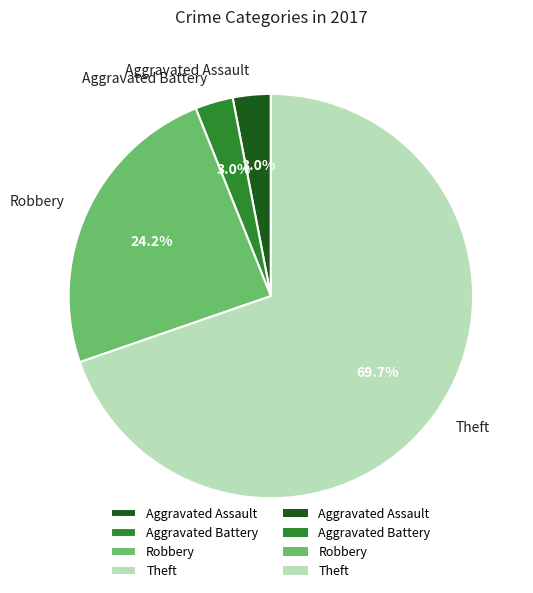

Is there a majority slice in this chart?

Yes